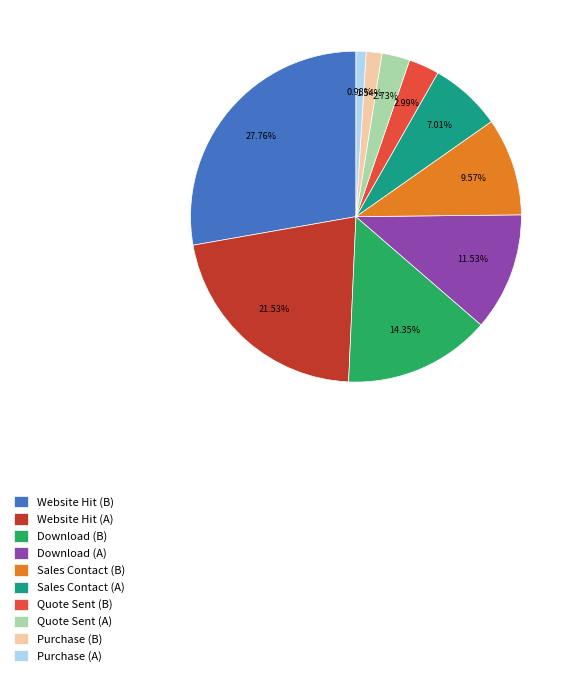

What percentage is the Quote Sent (B) slice, to the nearest percent?

3%